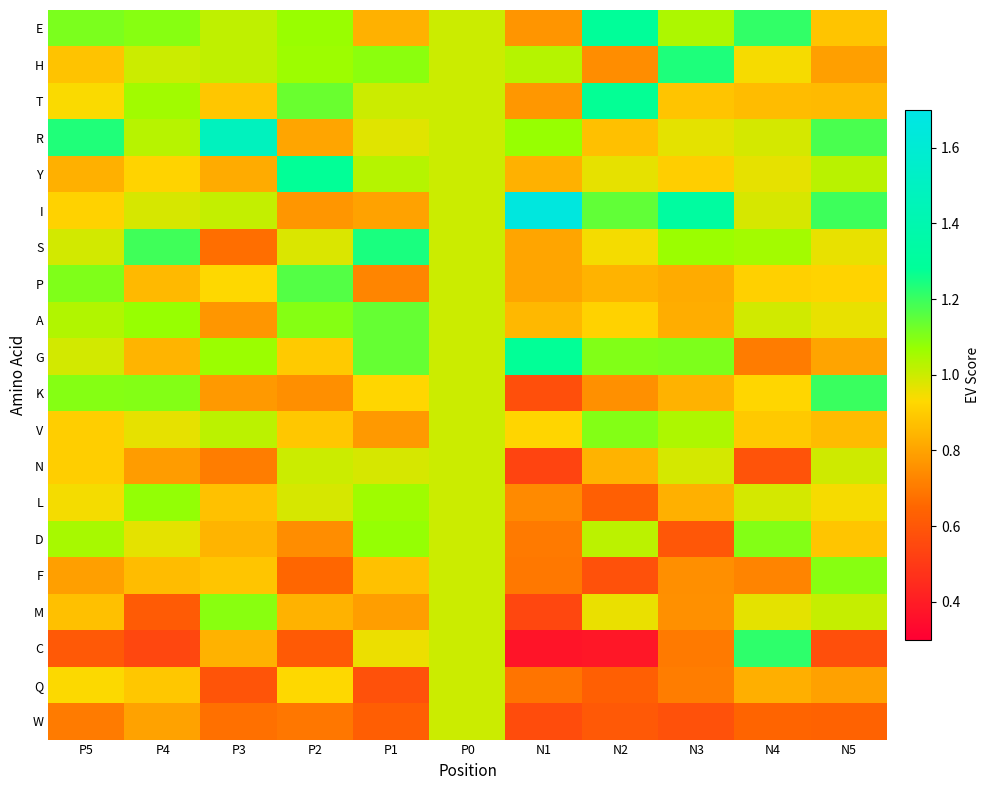

At P1, list the series in order from largest to smallest.

S, A, G, H, D, L, Y, T, N, R, C, K, F, E, I, M, V, P, W, Q